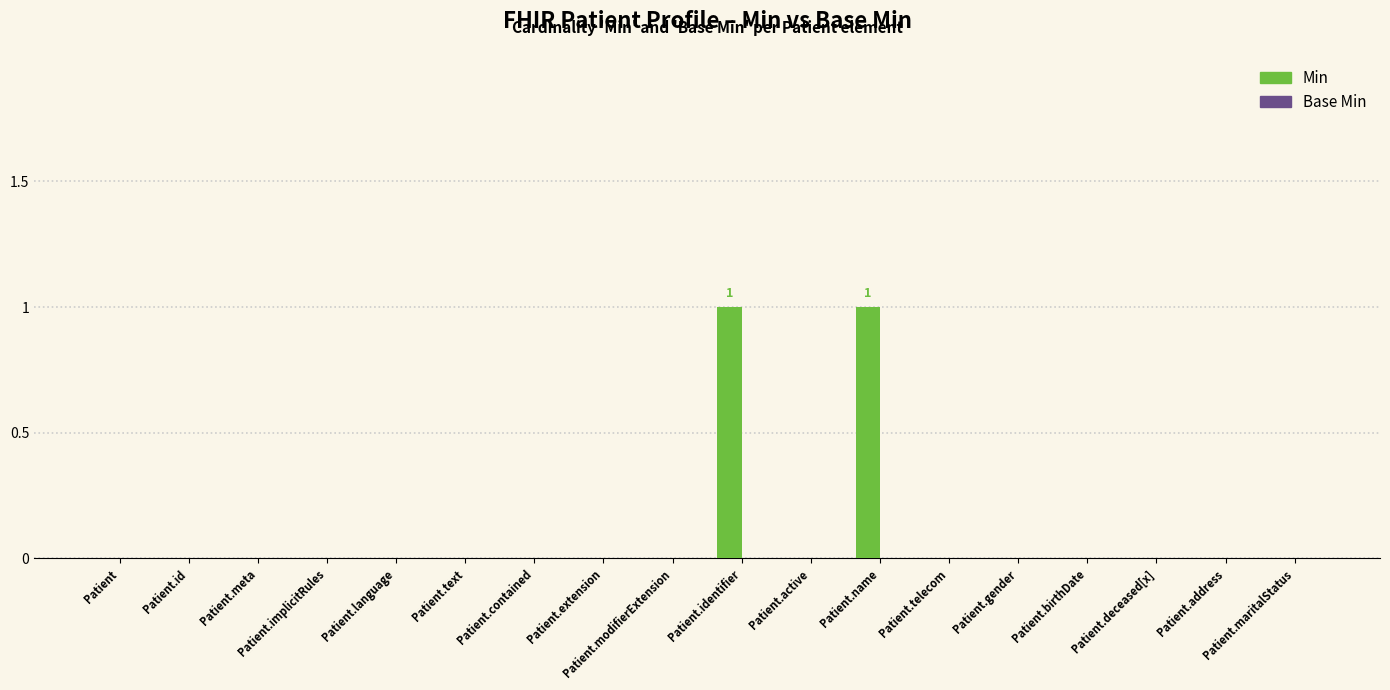

The value at Patient.language is 0. True or false?

True